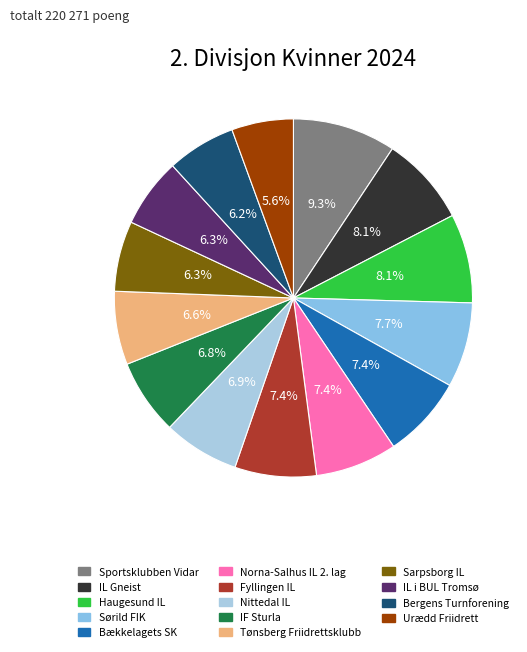

Does IF Sturla represent more than half of the total?

No